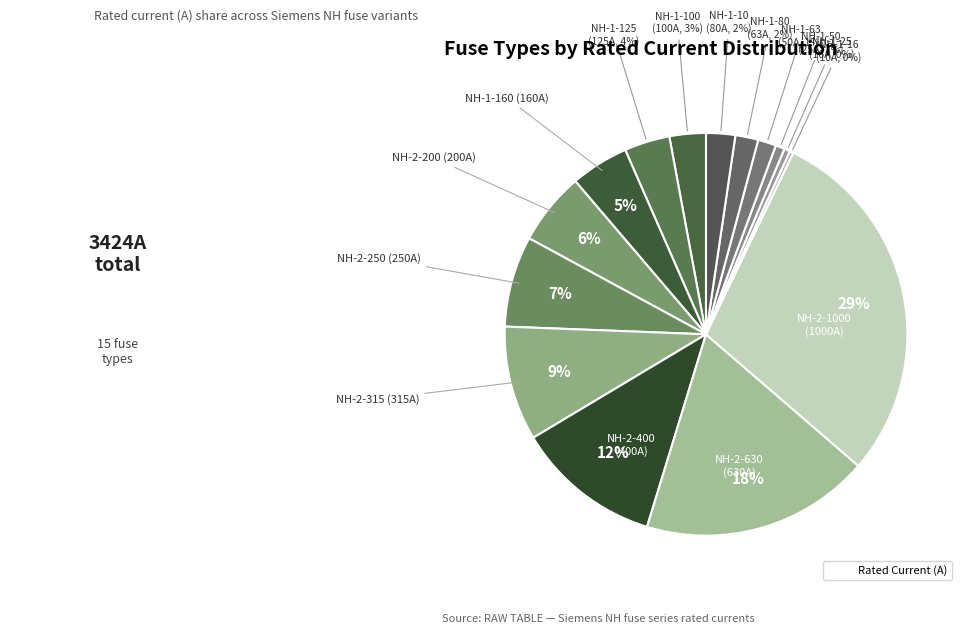

How many slices are in this pie chart?

15